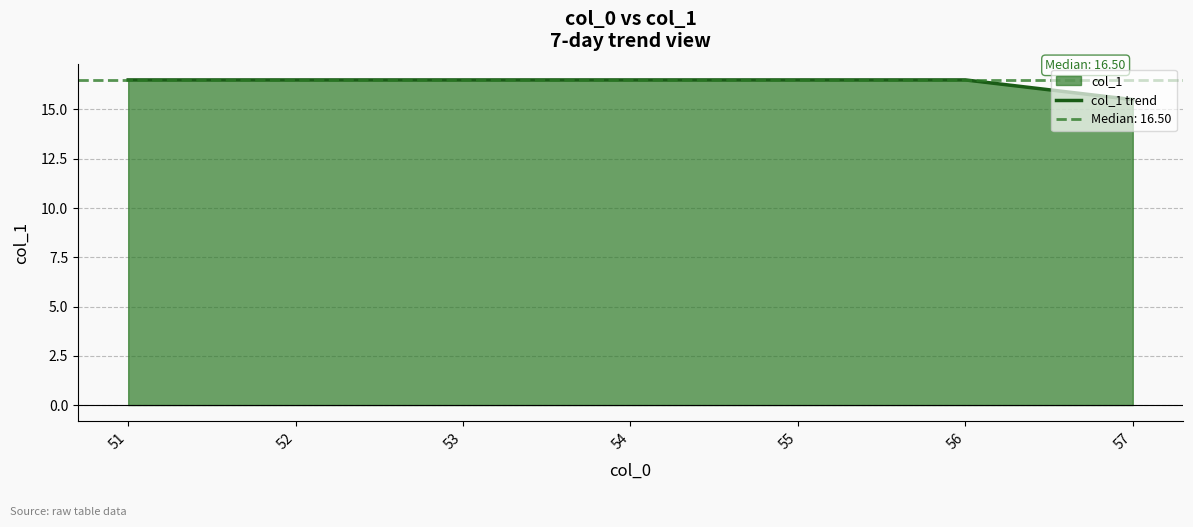

What is the maximum value shown in the chart?

16.5